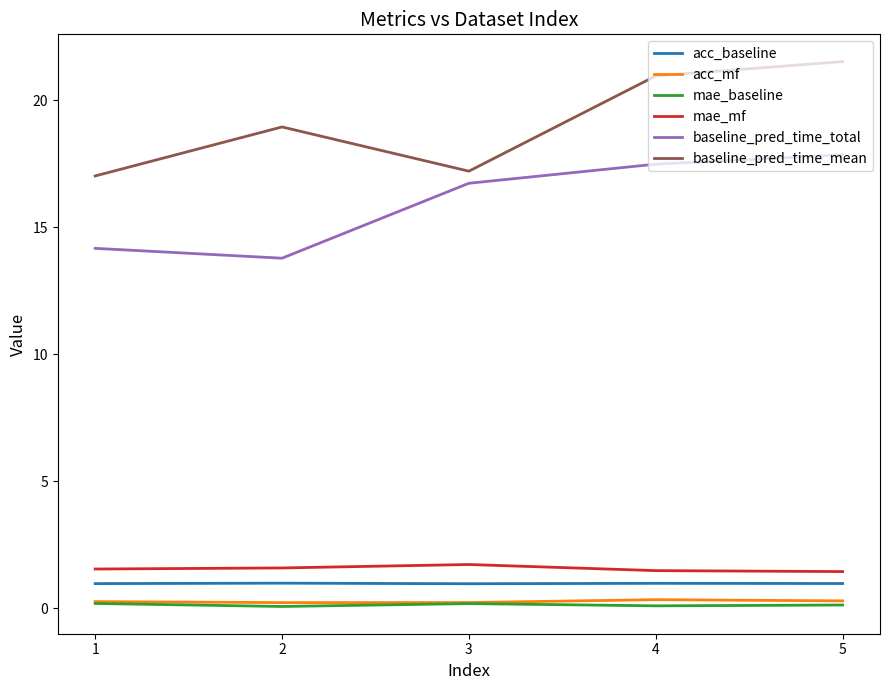

Is the value of acc_baseline at 5 greater than the value of mae_baseline at 2?

Yes